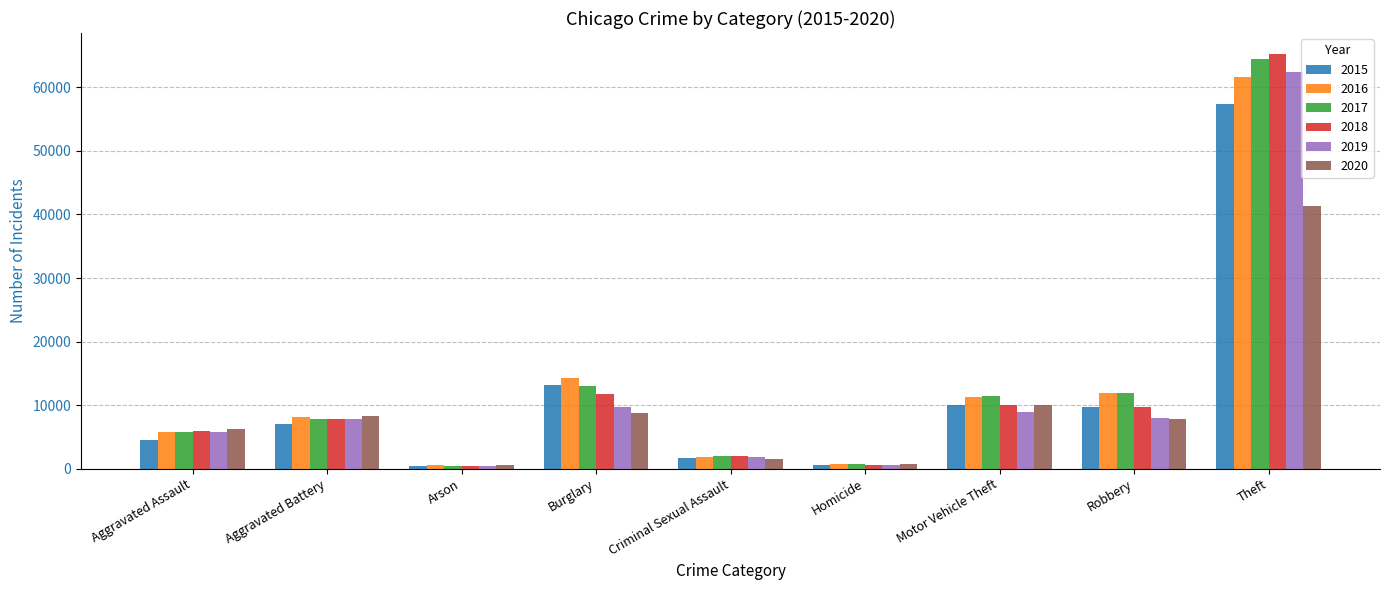

What are all the series names shown in the legend?

2015, 2016, 2017, 2018, 2019, 2020